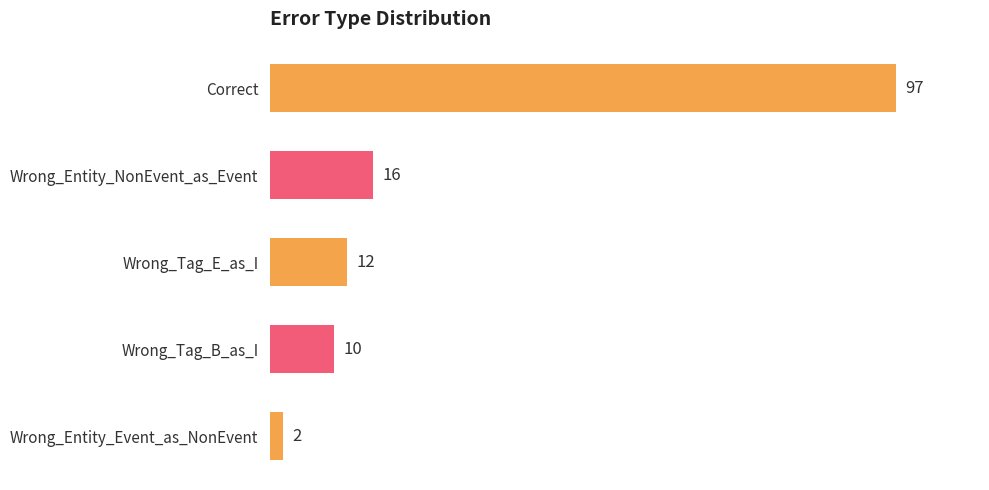

Reading left to right, list all the values displayed in this chart.

Correct=97	Wrong_Entity_NonEvent_as_Event=16	Wrong_Tag_E_as_I=12	Wrong_Tag_B_as_I=10	Wrong_Entity_Event_as_NonEvent=2